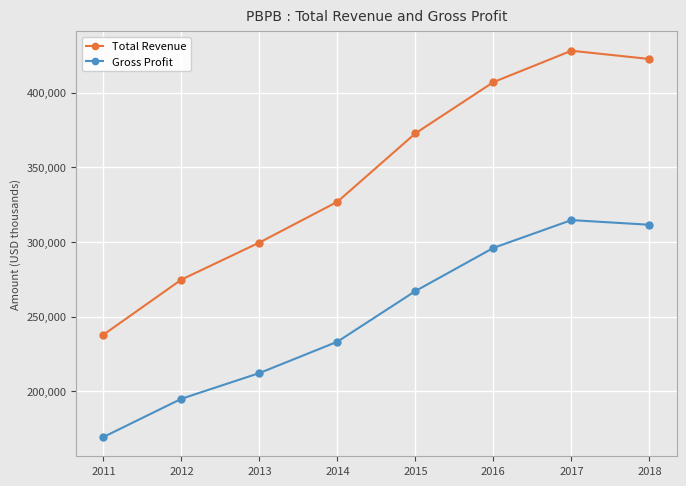

Between 2013 and 2015, which series saw the biggest shift?

Total Revenue